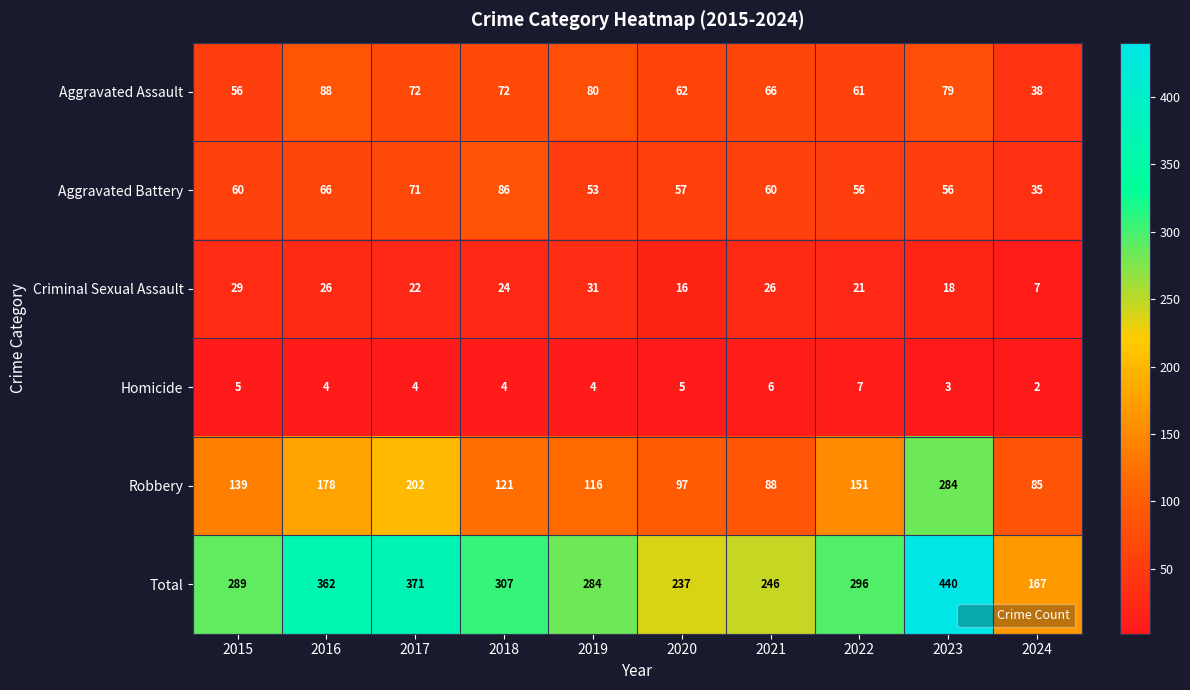

The value of Aggravated Battery at 2015 is 87. True or false?

False